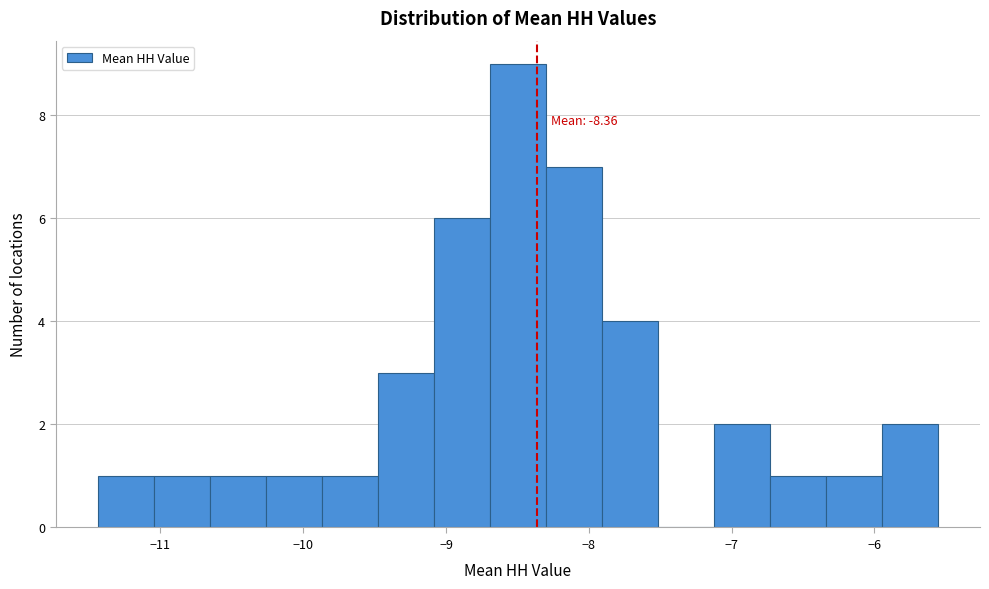

Around what value on the x-axis is the tallest bar? Give the approximate position of its centre, as read against the axis.

-8.5